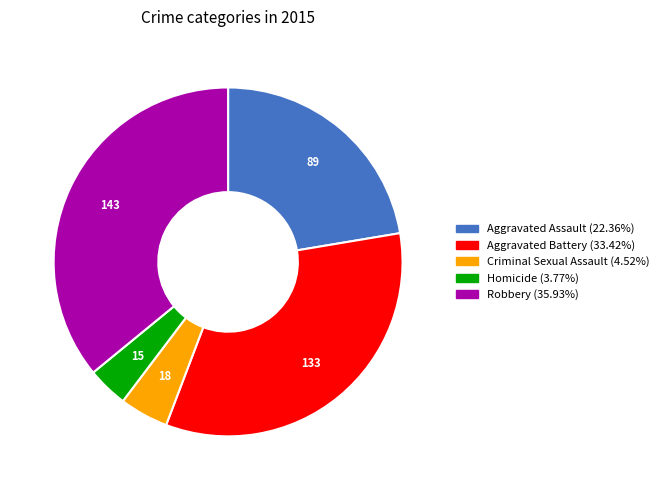

How many segments does this pie chart have?

5